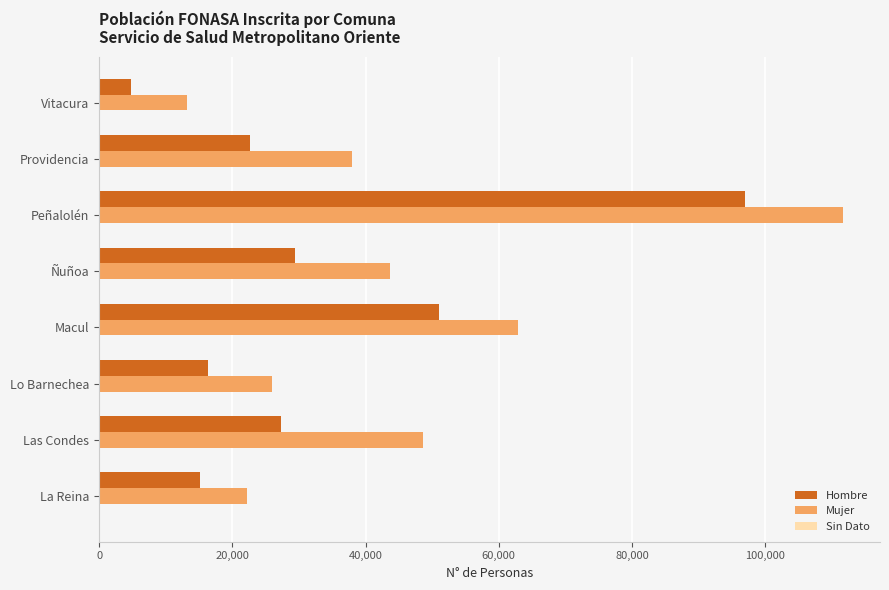

At which category is the sum across all series the highest?

Peñalolén